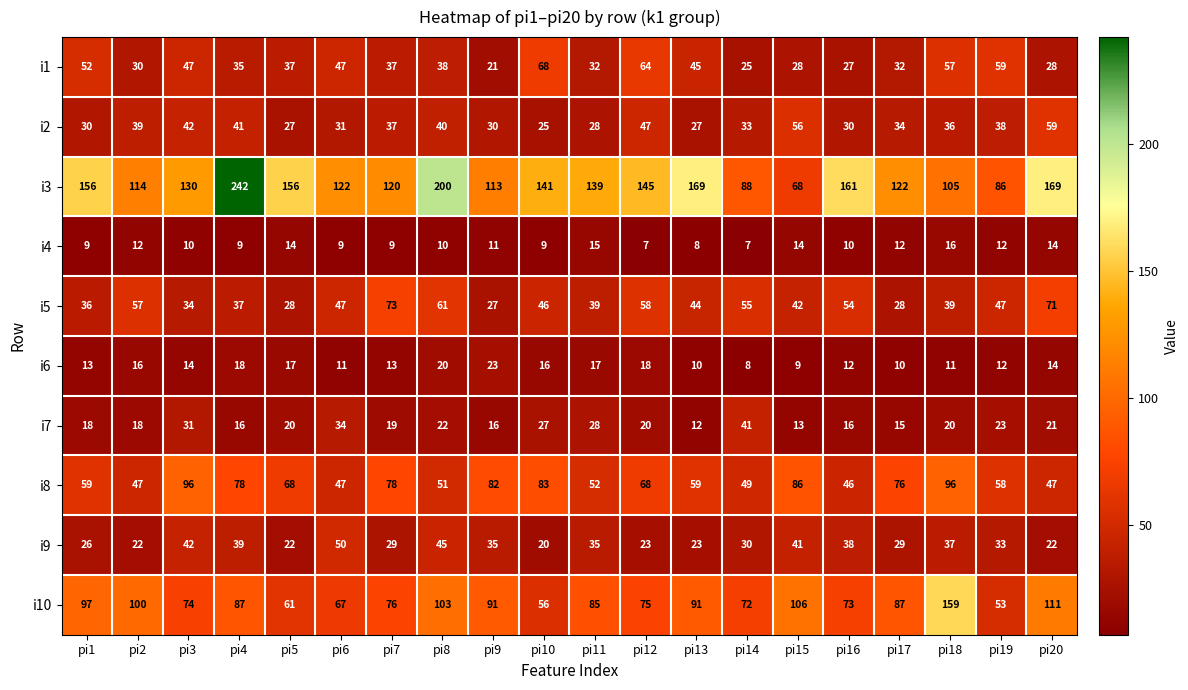

Count the number of data series in this chart.

10